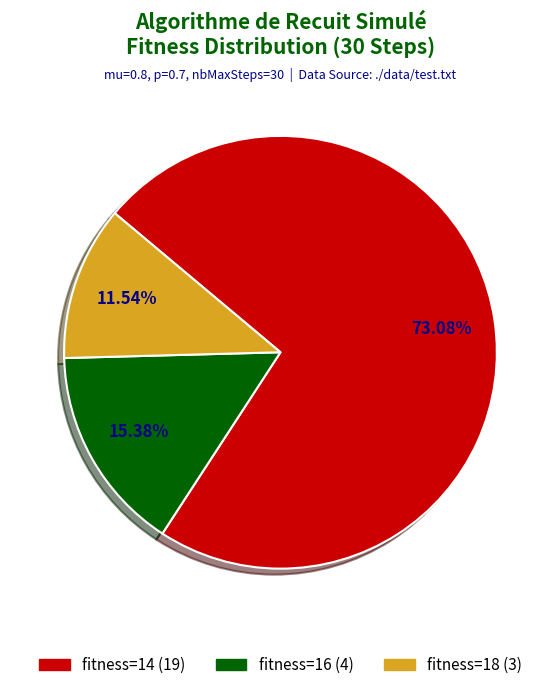

What percentage is the fitness=16 slice, to the nearest percent?

15%